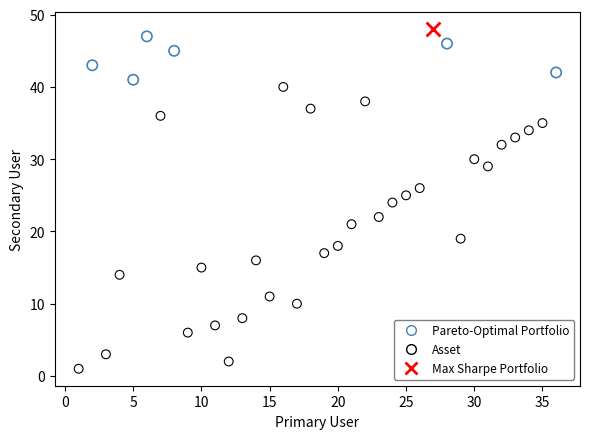

Which series reaches the maximum Y coordinate?

Max Sharpe Portfolio